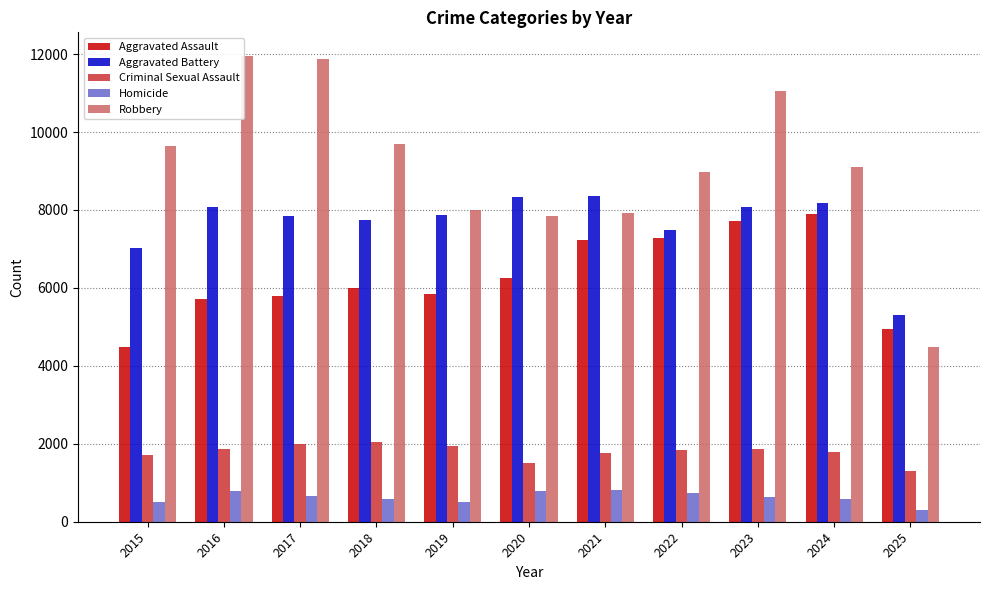

What is the difference between the Criminal Sexual Assault values at 2018 and 2020?

548